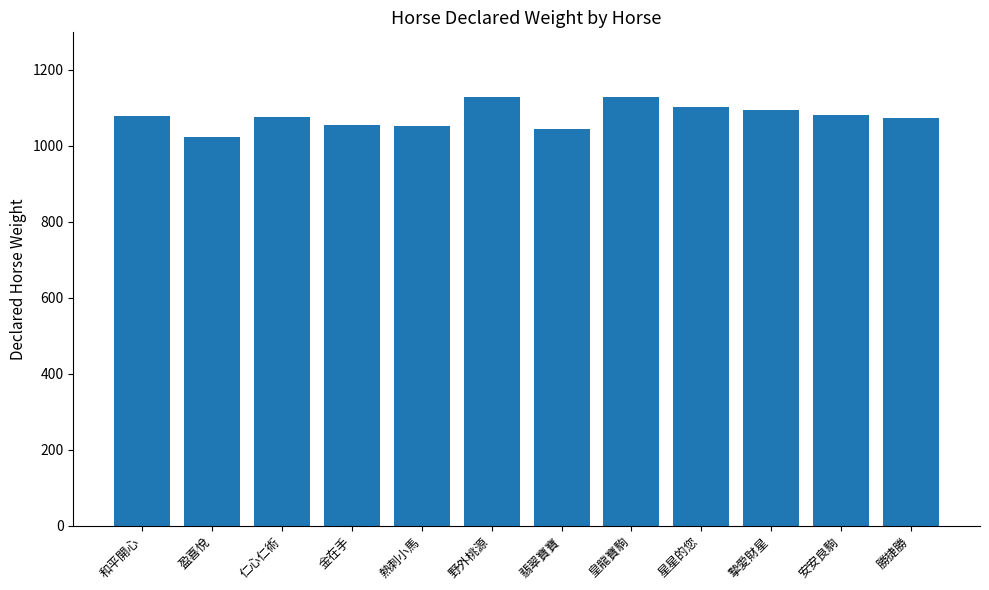

What is the sum of all values?

12933